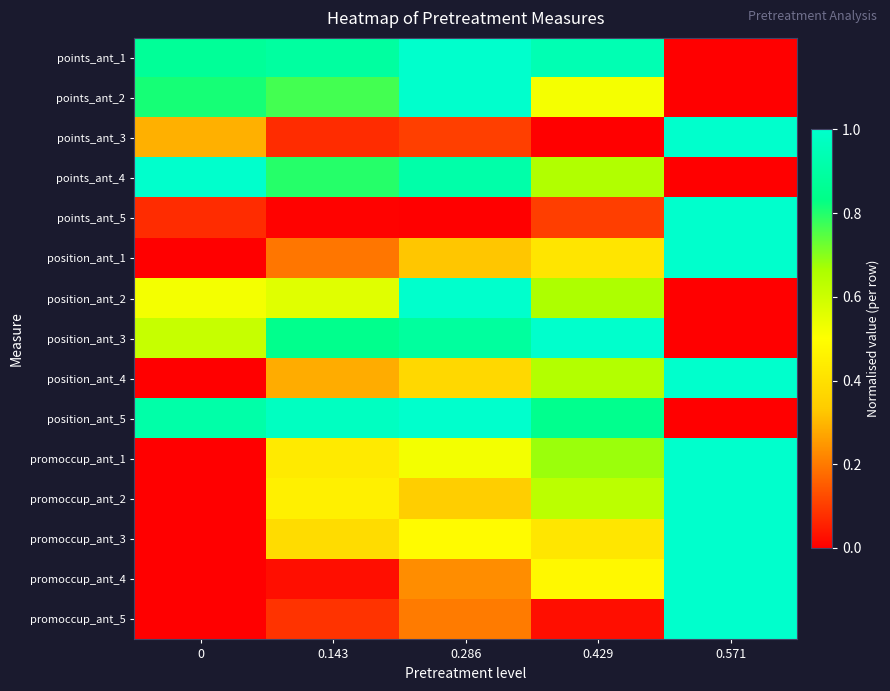

At how many categories does at least one series exceed 0?

5